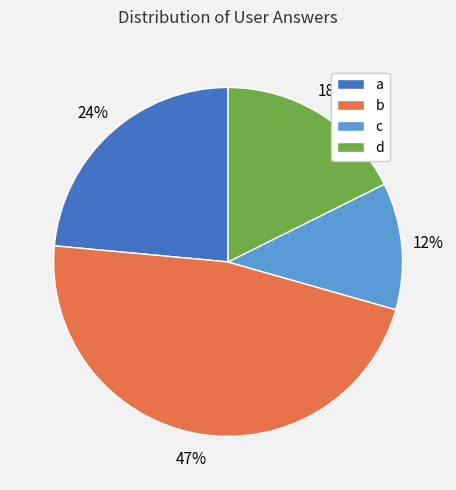

What is the largest slice in the pie chart?

b